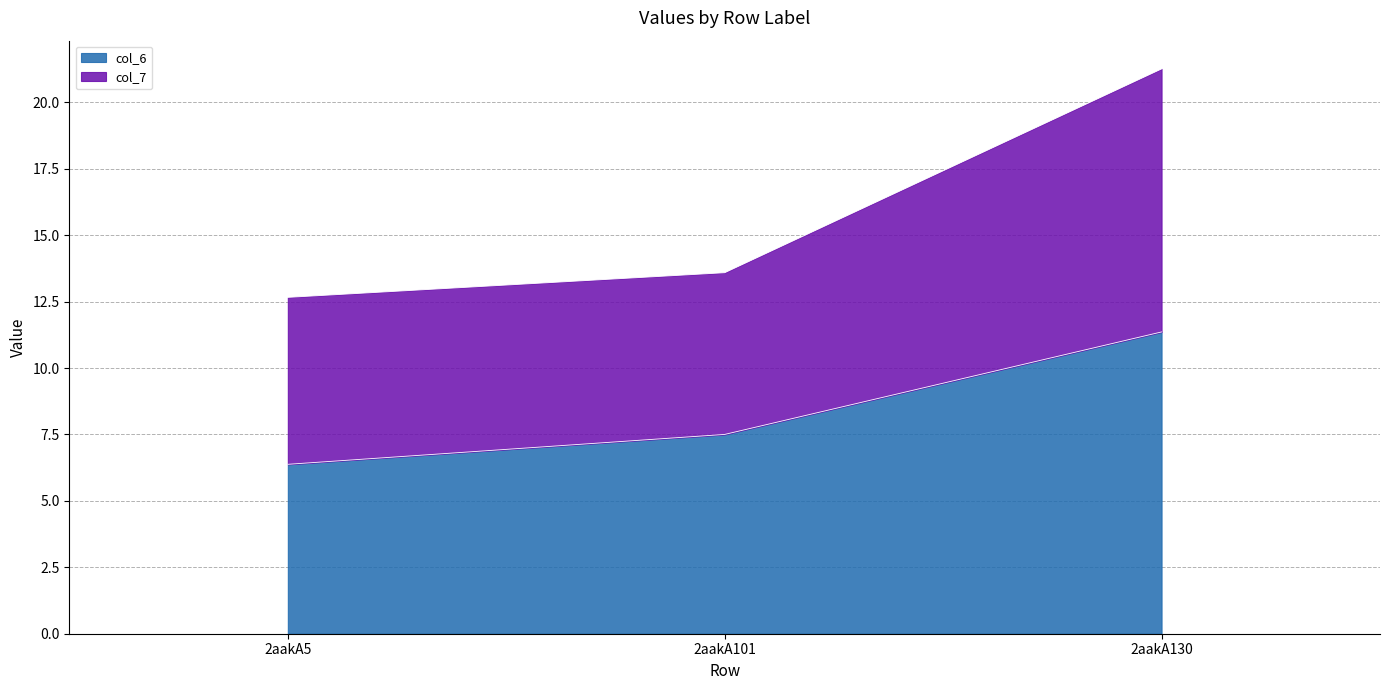

At which label is col_6 closest to 8?

2aakA101